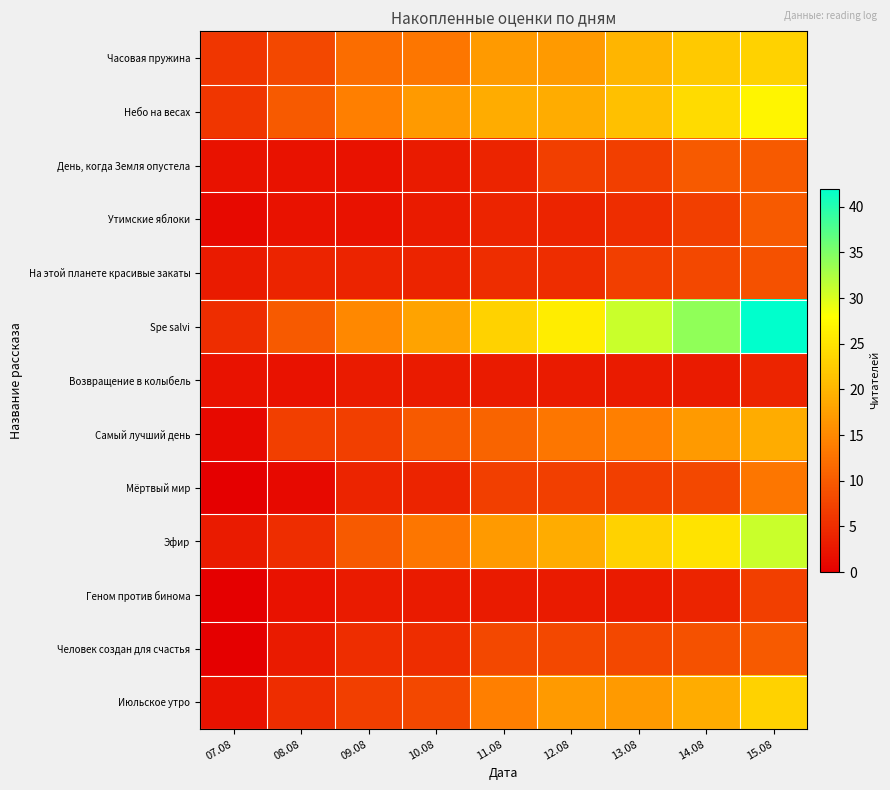

Which has a higher value, 11.08 or 09.08?

11.08